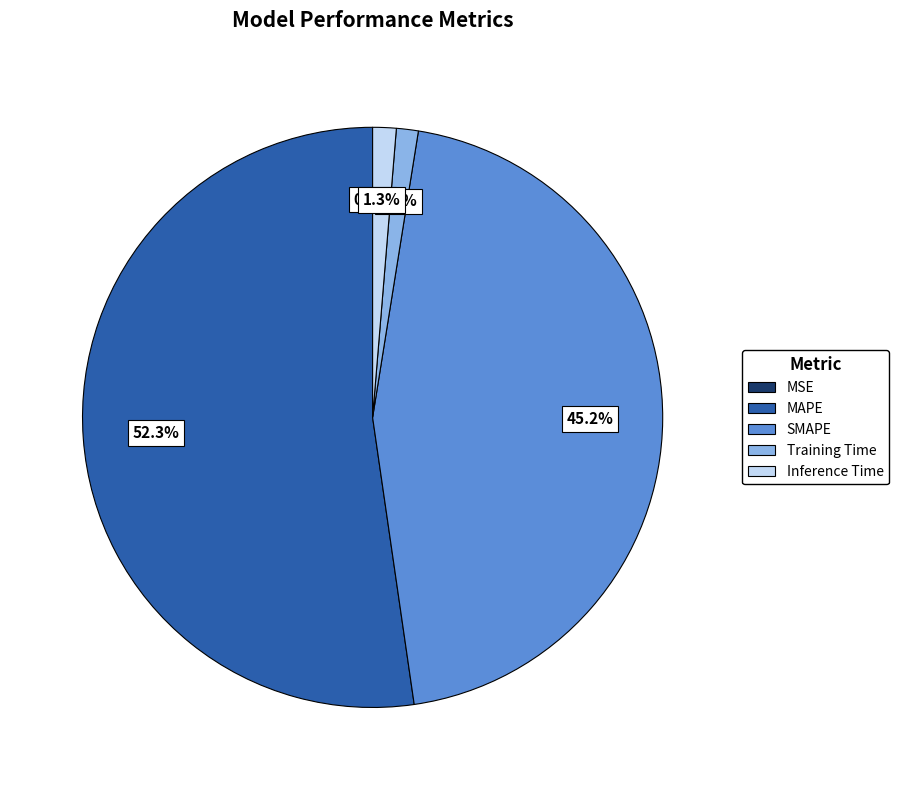

Which category accounts for the majority?

MAPE